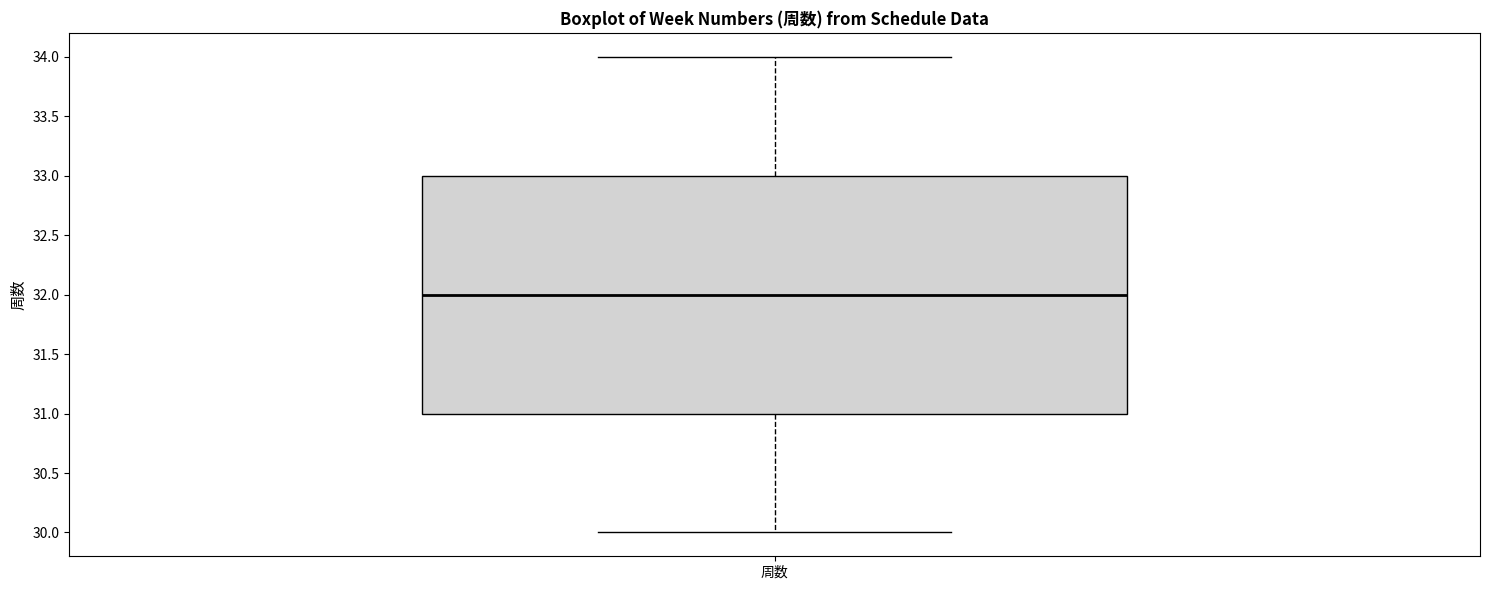

Where is the lower edge of the box for 周数 on the y-axis? The values are not printed on the chart, so give them approximately, as read against the axis.

31